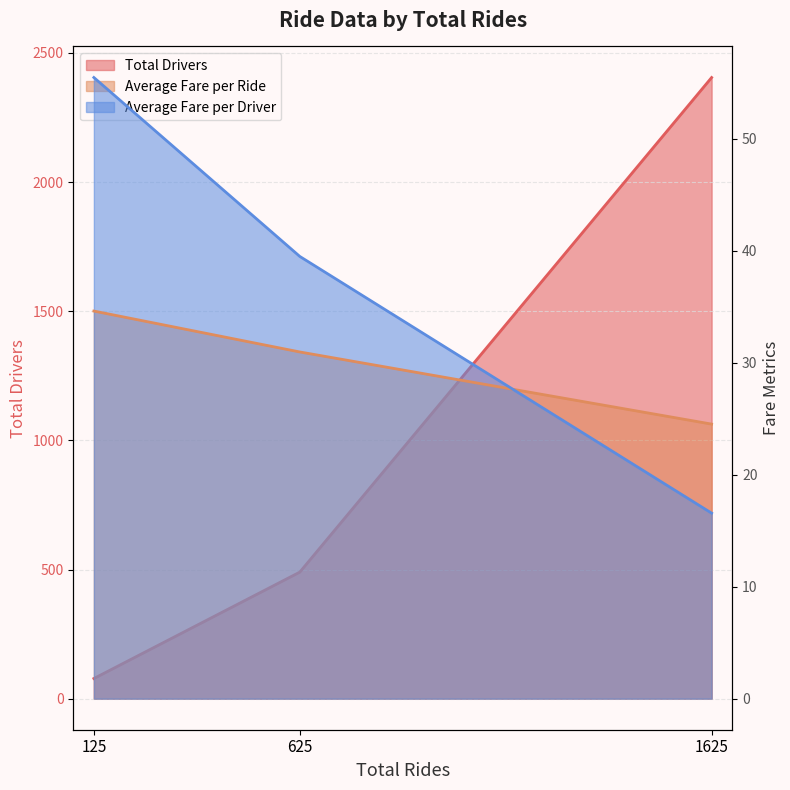

Where is Average Fare per Driver nearest to the value 36?

625